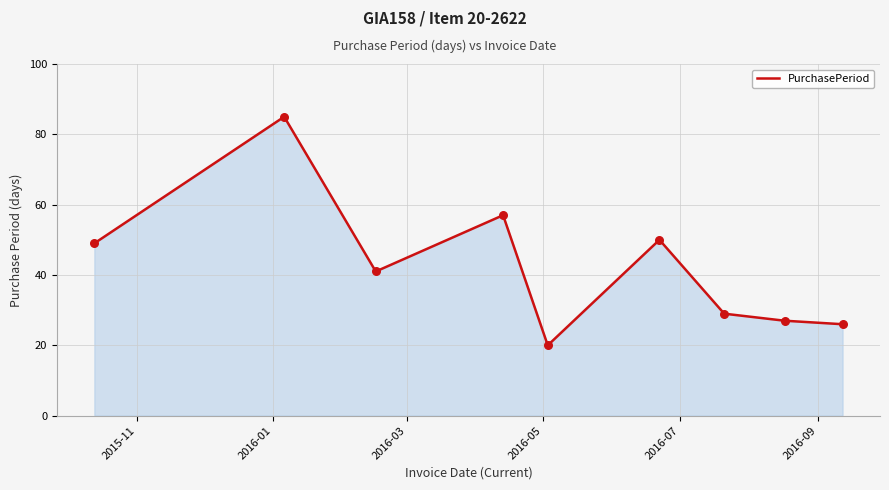

What is the greatest value displayed?

85